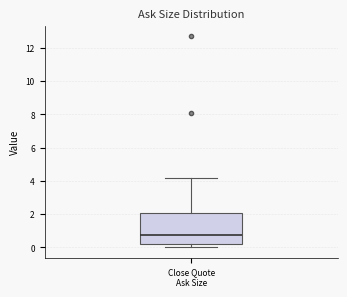

Transcribe this box plot: give where the median line is, the range the box spans, and where the two whiskers end, as read against the y-axis. The values are not printed on the chart, so give them approximately, as read against the axis.

median 0.8, box 0.2 to 2.0, whiskers 0.0 to 4.2